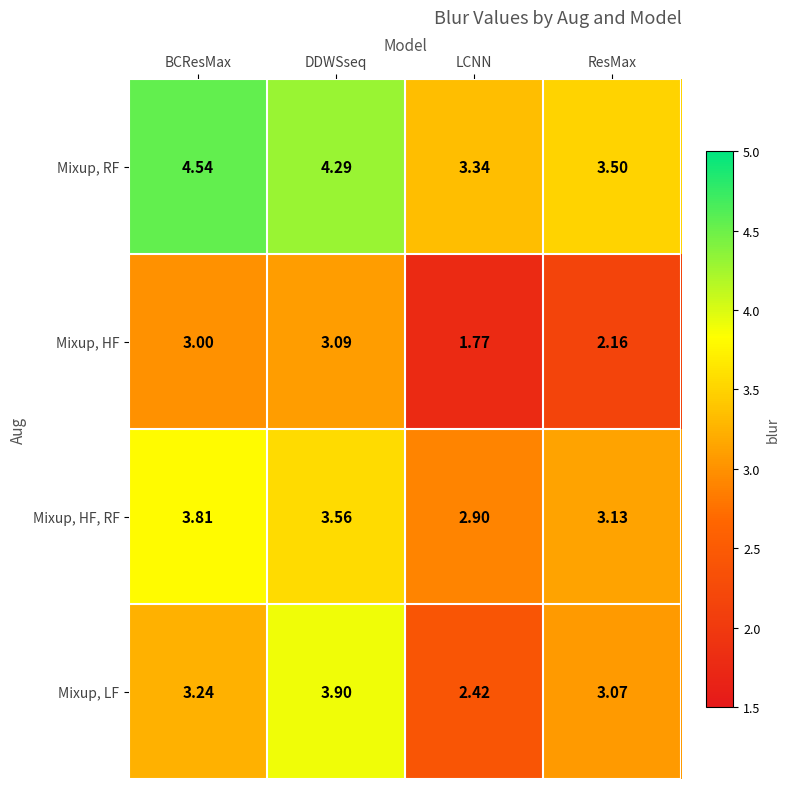

Where does the Mixup, HF, RF series first go above 3?

BCResMax